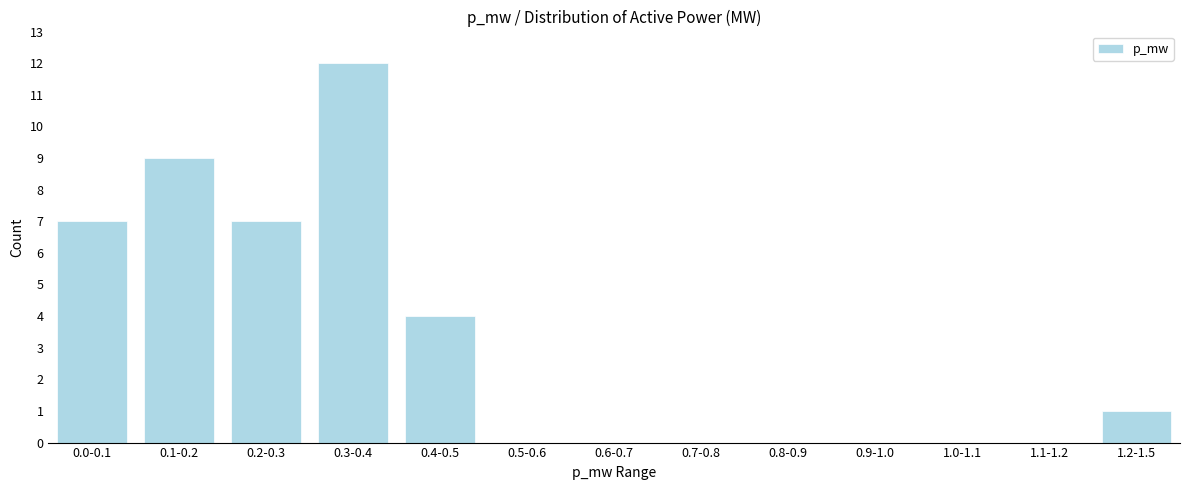

Reading left to right, transcribe all the data shown in this chart.

0.0-0.1=7	0.1-0.2=9	0.2-0.3=7	0.3-0.4=12	0.4-0.5=4	0.5-0.6=0	0.6-0.7=0	0.7-0.8=0	0.8-0.9=0	0.9-1.0=0	1.0-1.1=0	1.1-1.2=0	1.2-1.5=1